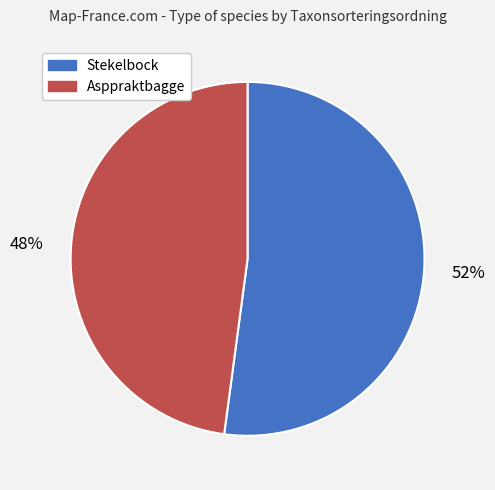

Is Stekelbock the majority of the pie?

Yes